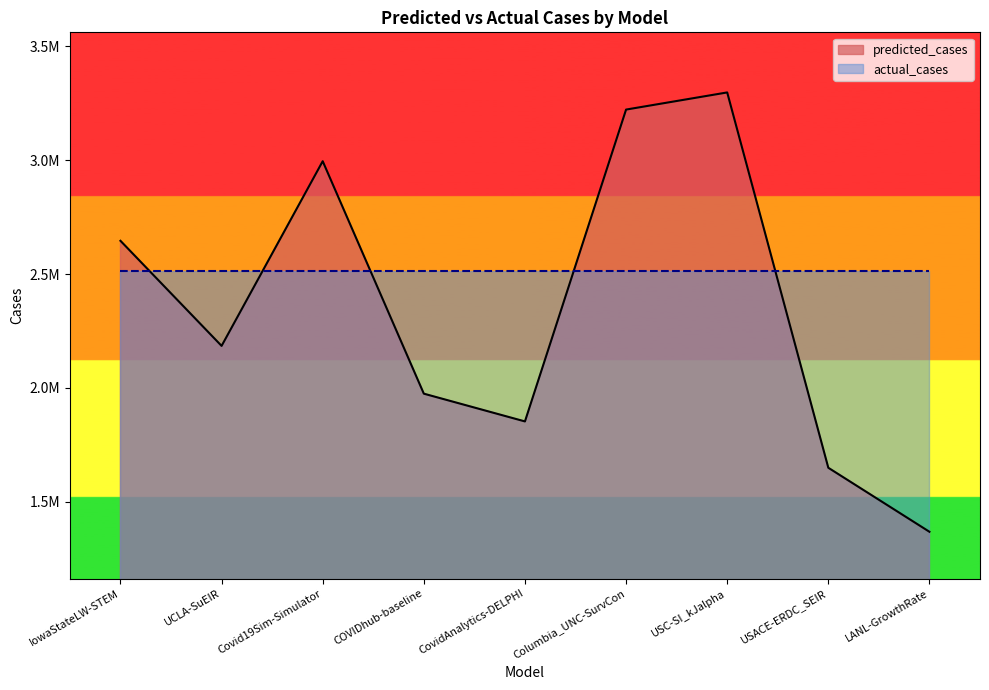

The value at USC-SI_kJalpha is 3297064.0. True or false?

True